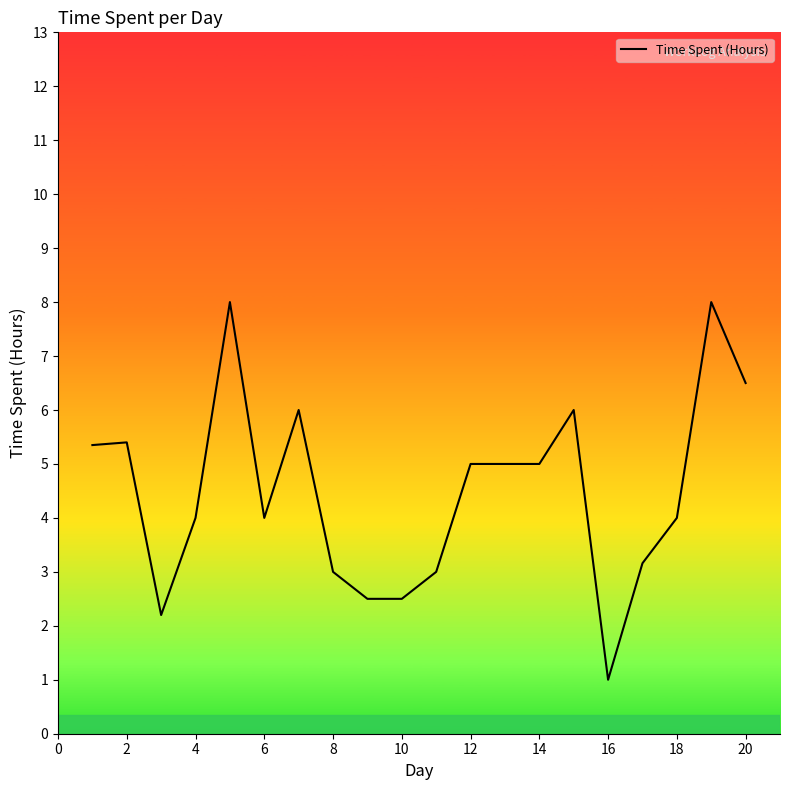

What is the greatest value displayed?

8.0